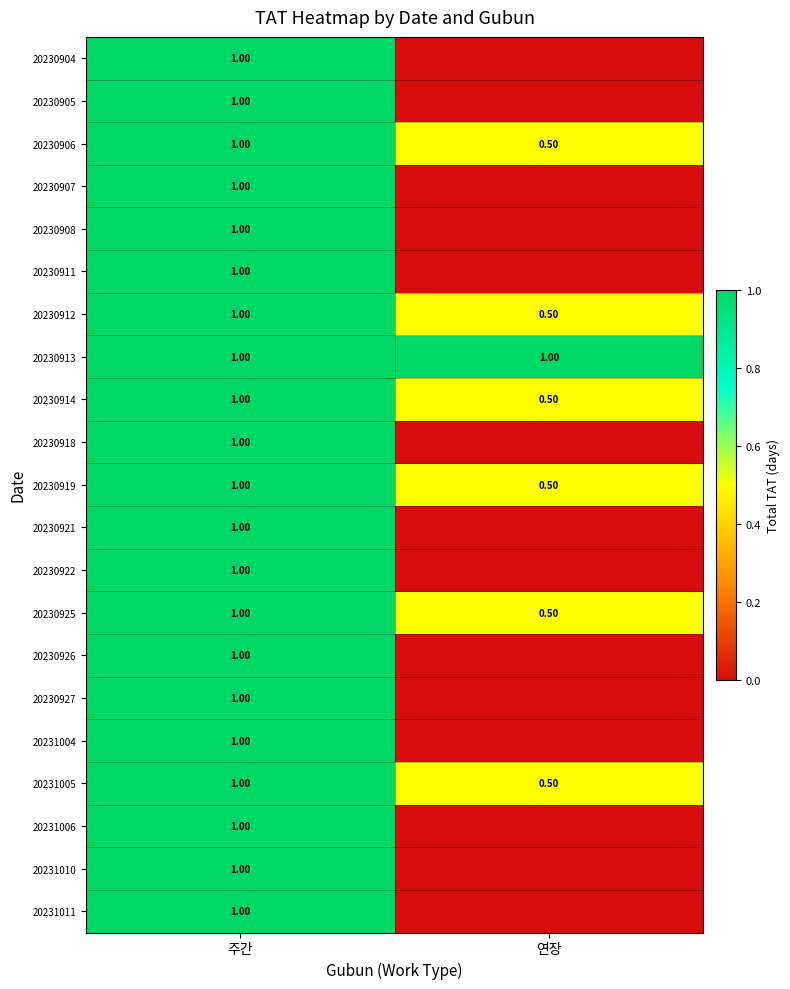

What is the sum of all 20230914 values?

1.5